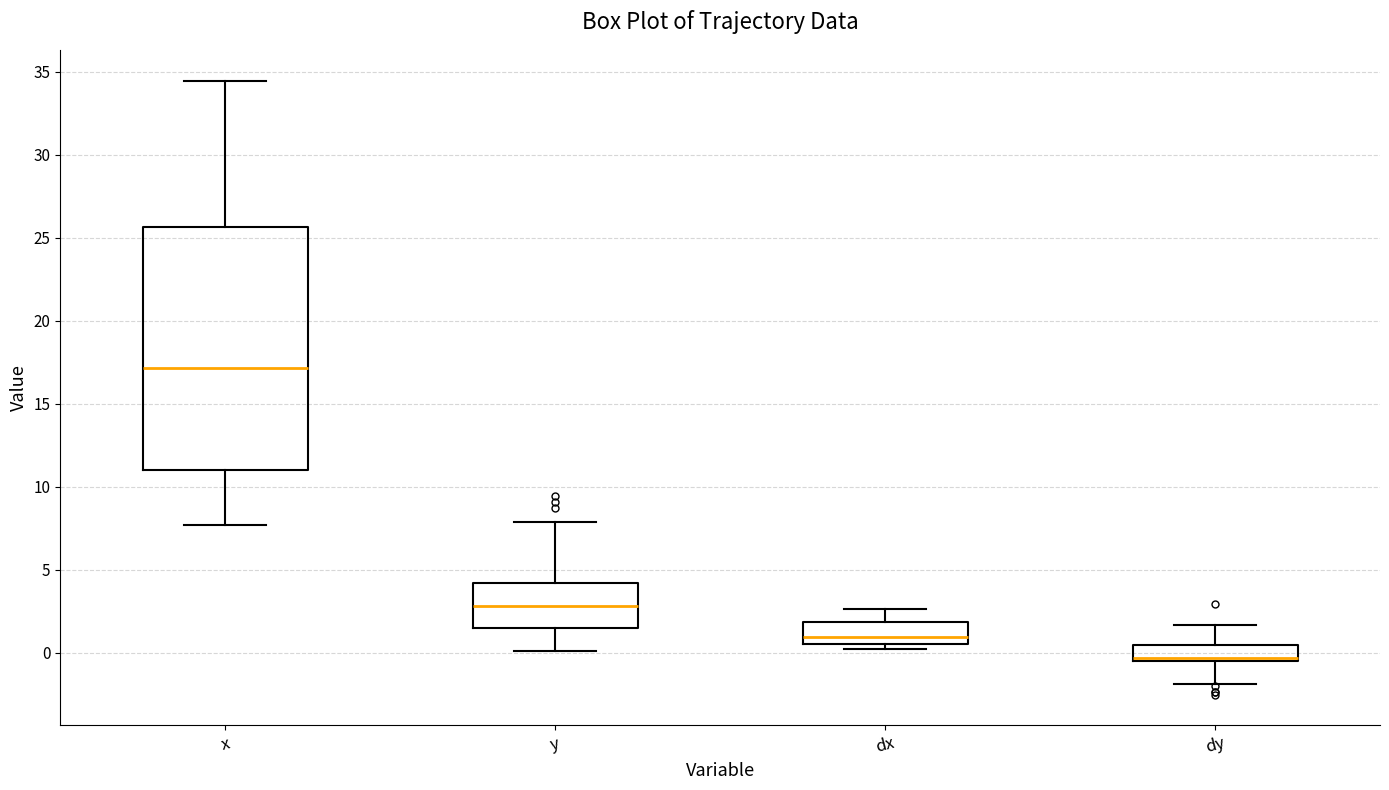

Which box is the tallest, from its lower edge to its upper edge?

x